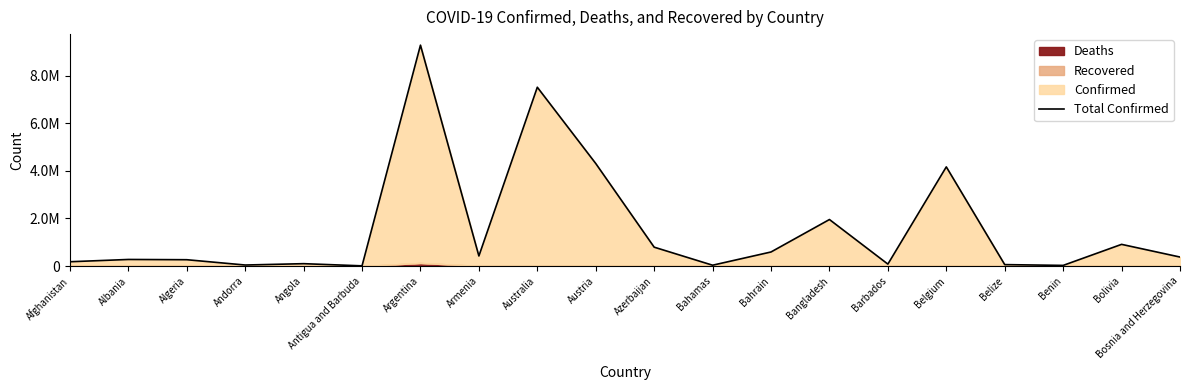

List the labels in order of value, smallest first.

Antigua and Barbuda, Benin, Bahamas, Andorra, Belize, Barbados, Angola, Afghanistan, Algeria, Albania, Bosnia and Herzegovina, Armenia, Bahrain, Azerbaijan, Bolivia, Bangladesh, Belgium, Austria, Australia, Argentina